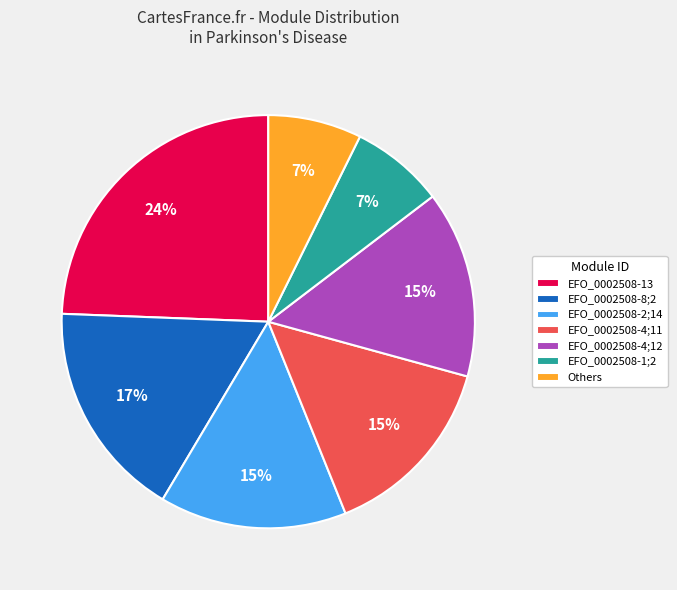

How many segments does this pie chart have?

7